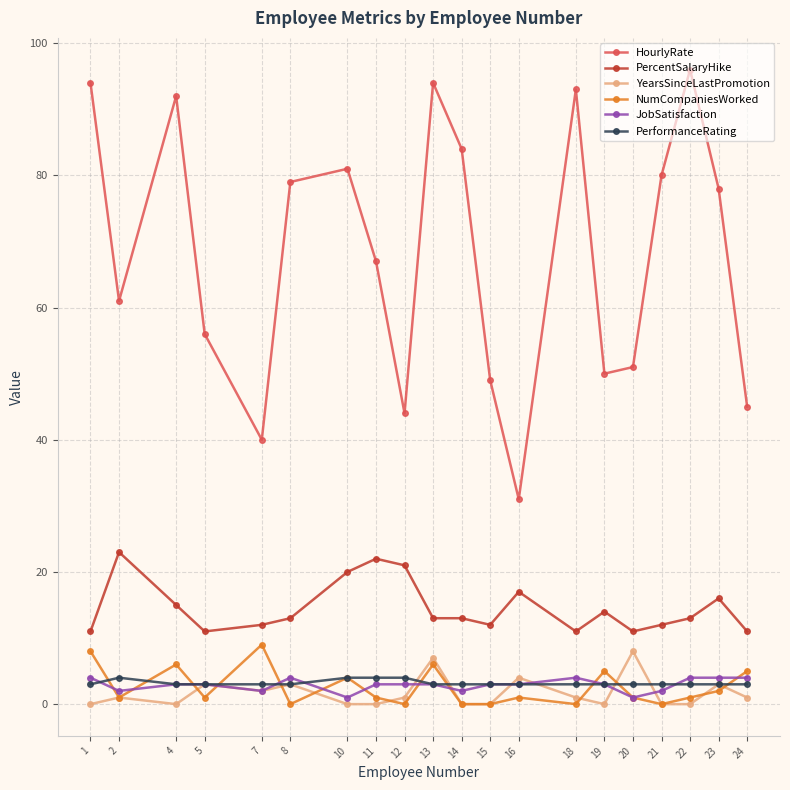

True or false: PerformanceRating has a value of 3 at 4.

True